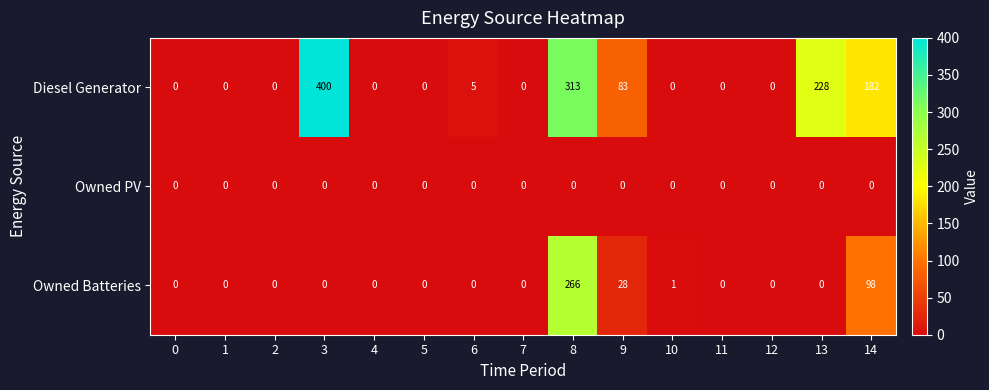

What is the maximum value for Diesel Generator?

400